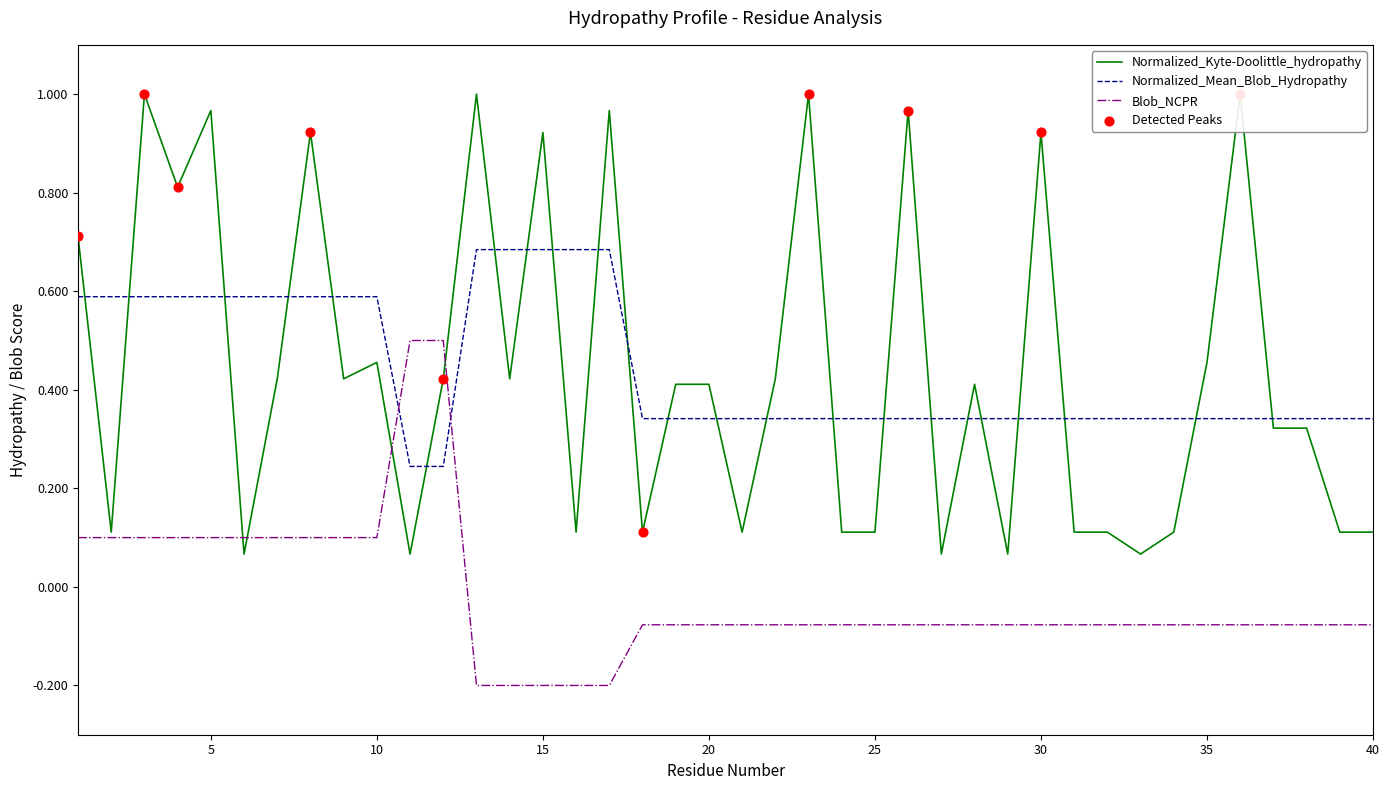

At which category is the sum across all series the highest?

3